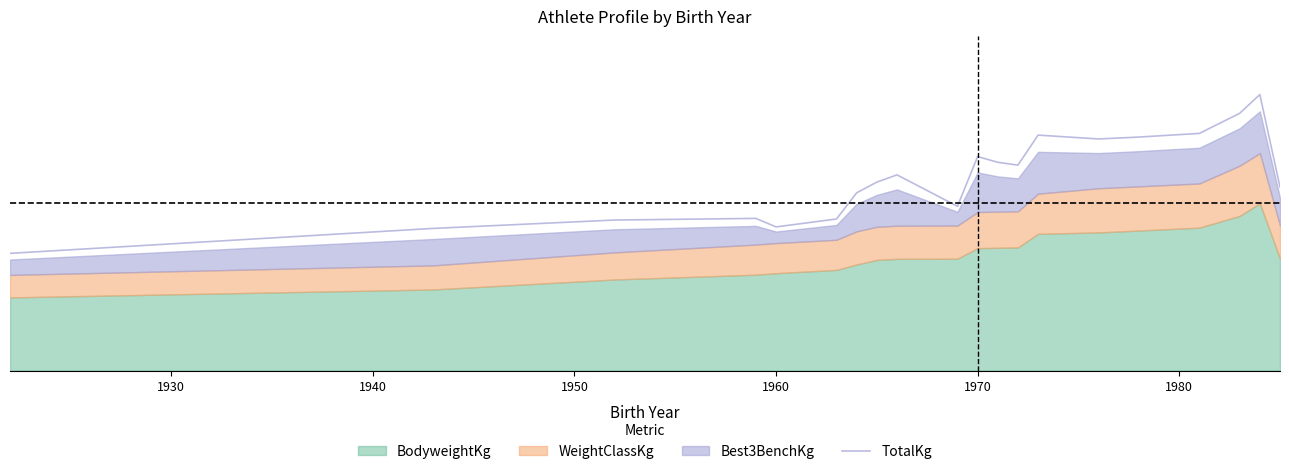

What is the maximum value shown in the chart?

1.7